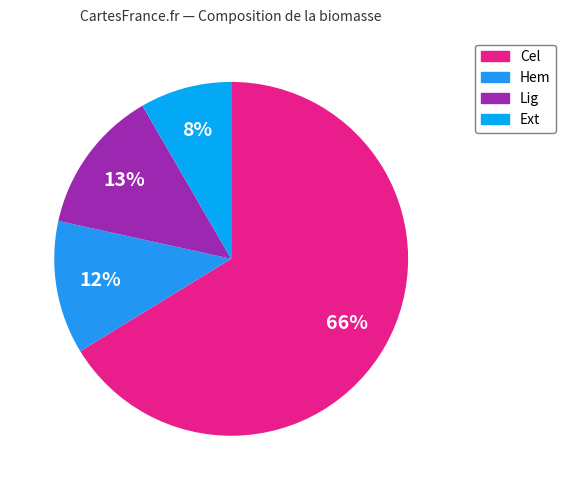

How many segments does this pie chart have?

4